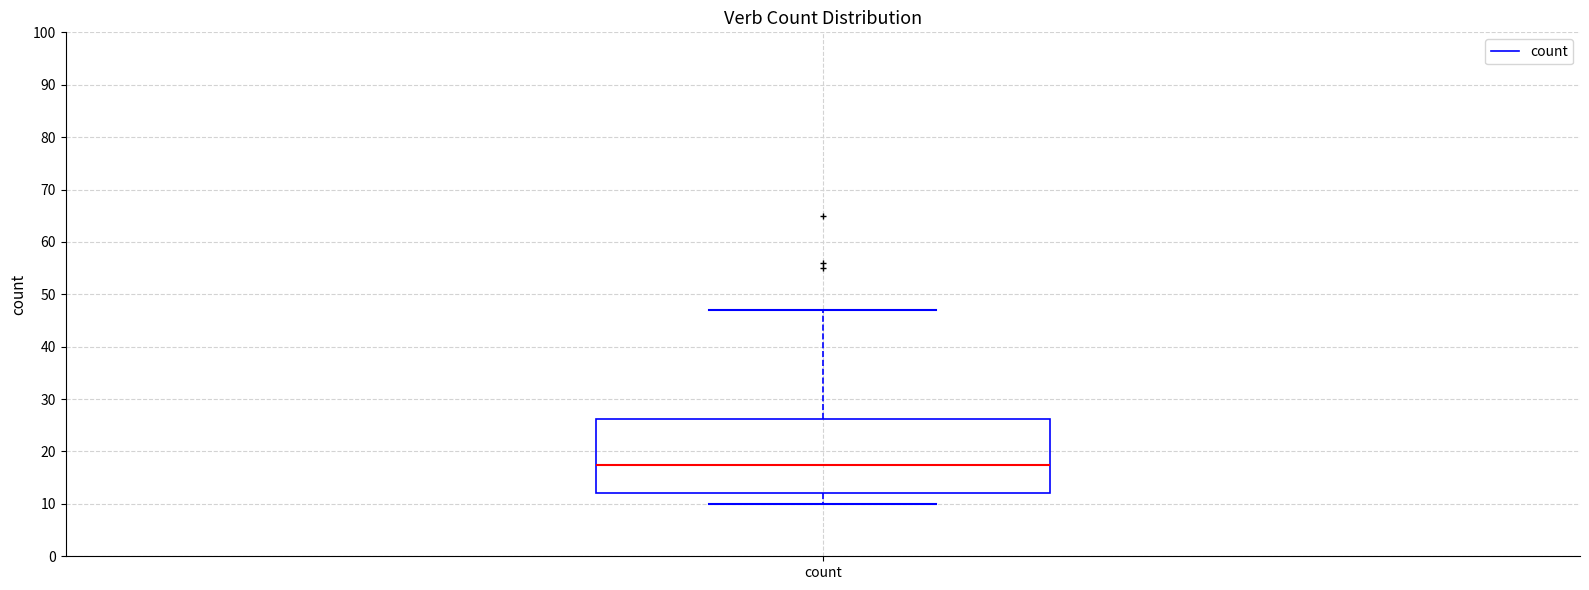

Transcribe this box plot: give where the median line is, the range the box spans, and where the two whiskers end, as read against the y-axis. The values are not printed on the chart, so give them approximately, as read against the axis.

median 18, box 12 to 26, whiskers 10 to 47